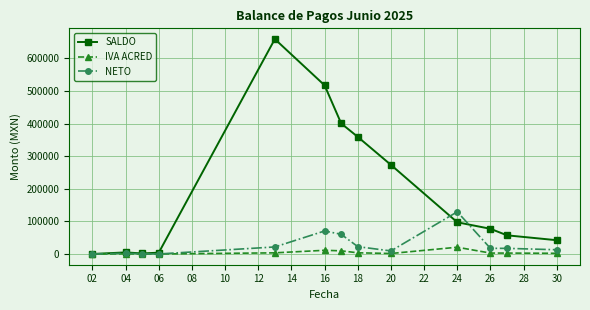

List the series in order of their peak value, highest first.

SALDO, NETO, IVA ACRED